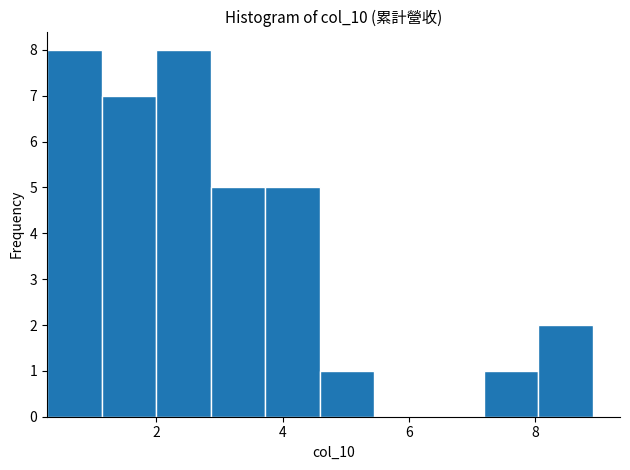

What is the height of the bar covering 8.0 to 9.0 on the x-axis? Neither the bar edges nor the heights are printed on the chart, so give them approximately, as read against the axes.

2